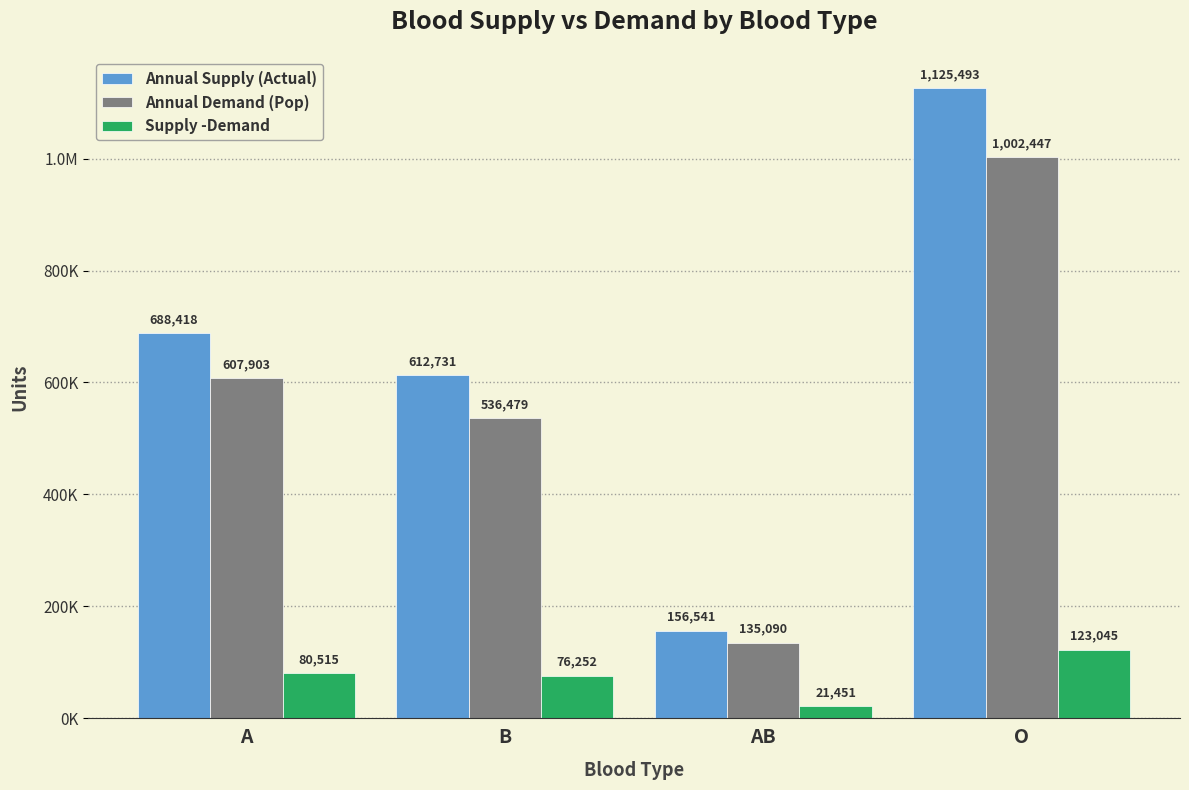

Reading left to right, extract all data points from this chart.

Annual Supply (Actual): A=688418.3	B=612731.0	AB=156540.9	O=1125492.8
Annual Demand (Pop): A=607903.5	B=536479.4	AB=135089.7	O=1002447.5
Supply -Demand: A=80514.8	B=76251.6	AB=21451.2	O=123045.4